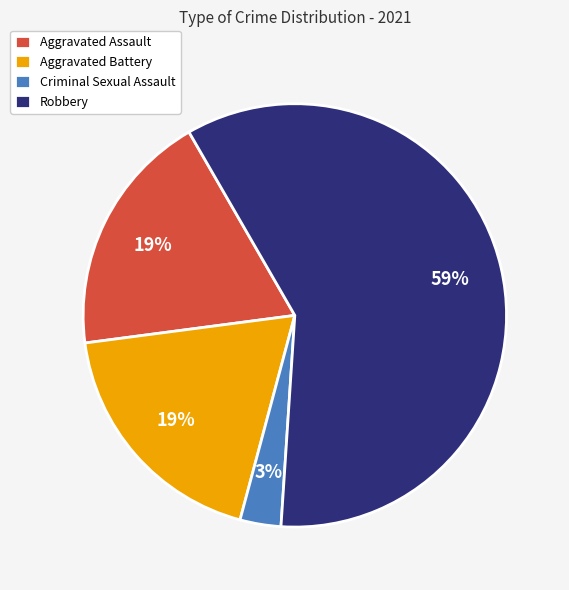

To the nearest percent, what portion does Aggravated Assault represent?

19%